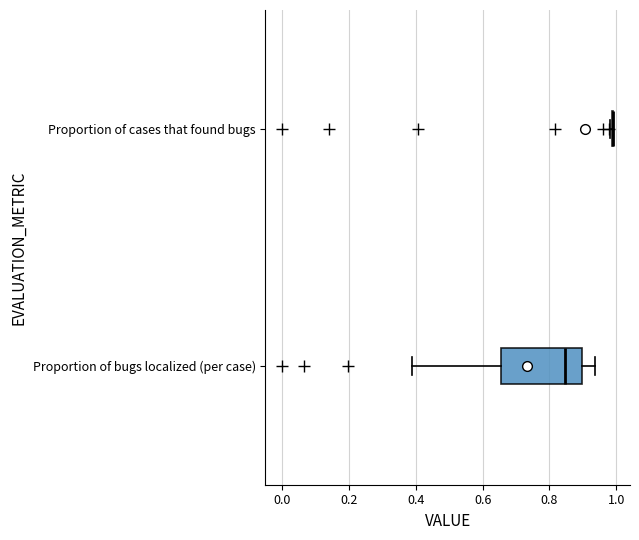

Reading bottom to top, transcribe this box plot: for each box, give where its median line is, the range the box spans, and where its two whiskers end, as read against the x-axis. The values are not printed on the chart, so give them approximately, as read against the axis.

Proportion of bugs localized (per case): median 0.84, box 0.66 to 0.90, whiskers 0.40 to 0.94
Proportion of cases that found bugs: box collapsed to a line at 1.00, whiskers 0.98 to 1.00